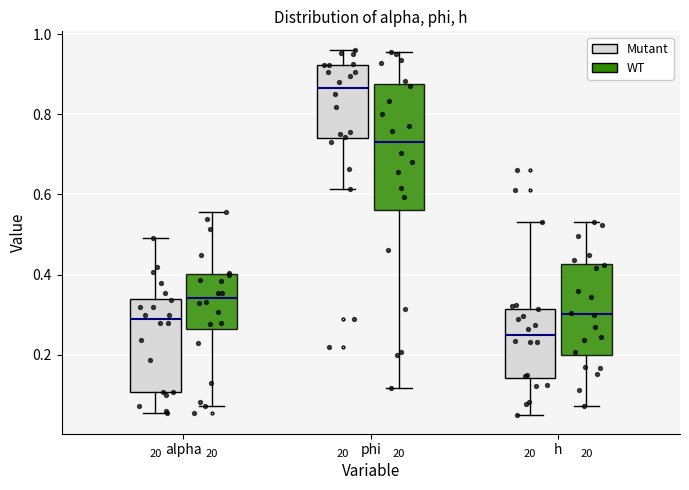

Reading left to right, read every box against the y-axis: the position of its median line, the range the box covers, and the ends of its whiskers. The values are not printed on the chart, so give them approximately, as read against the axis.

alpha (Mutant): median 0.28, box 0.10 to 0.34, whiskers 0.06 to 0.50
alpha (WT): median 0.34, box 0.26 to 0.40, whiskers 0.08 to 0.56
phi (Mutant): median 0.86, box 0.74 to 0.92, whiskers 0.62 to 0.96
phi (WT): median 0.74, box 0.56 to 0.88, whiskers 0.12 to 0.96
h (Mutant): median 0.24, box 0.14 to 0.32, whiskers 0.04 to 0.54
h (WT): median 0.30, box 0.20 to 0.42, whiskers 0.08 to 0.54